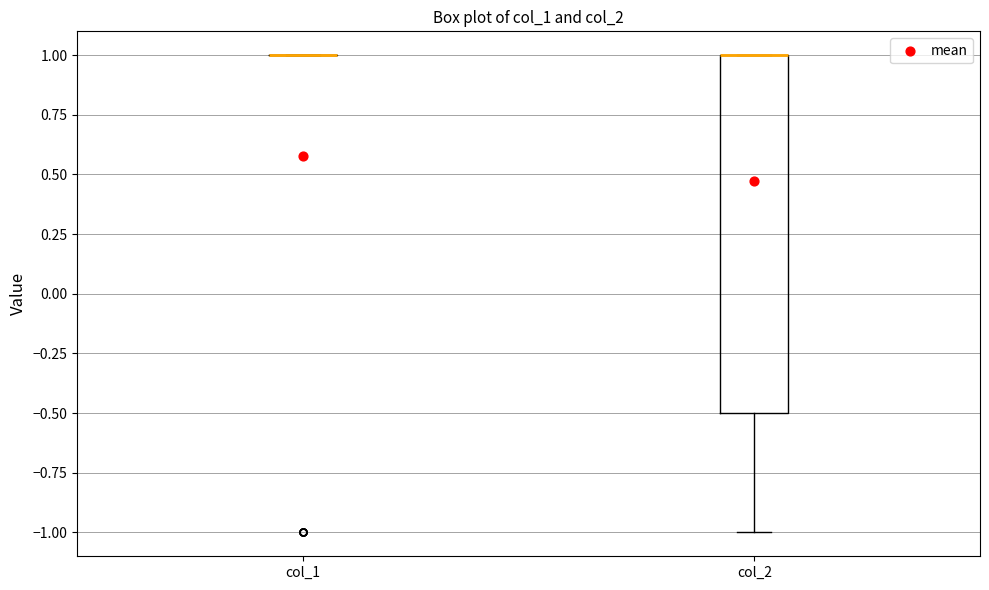

Reading left to right, transcribe this box plot: for each box, give where its median line is, the range the box spans, and where its two whiskers end, as read against the y-axis. The values are not printed on the chart, so give them approximately, as read against the axis.

col_1: box collapsed to a line at 1.0, whiskers 1.0 to 1.0
col_2: median 1.0 (drawn on the box's upper edge), box -0.5 to 1.0, whiskers -1.0 to 1.0